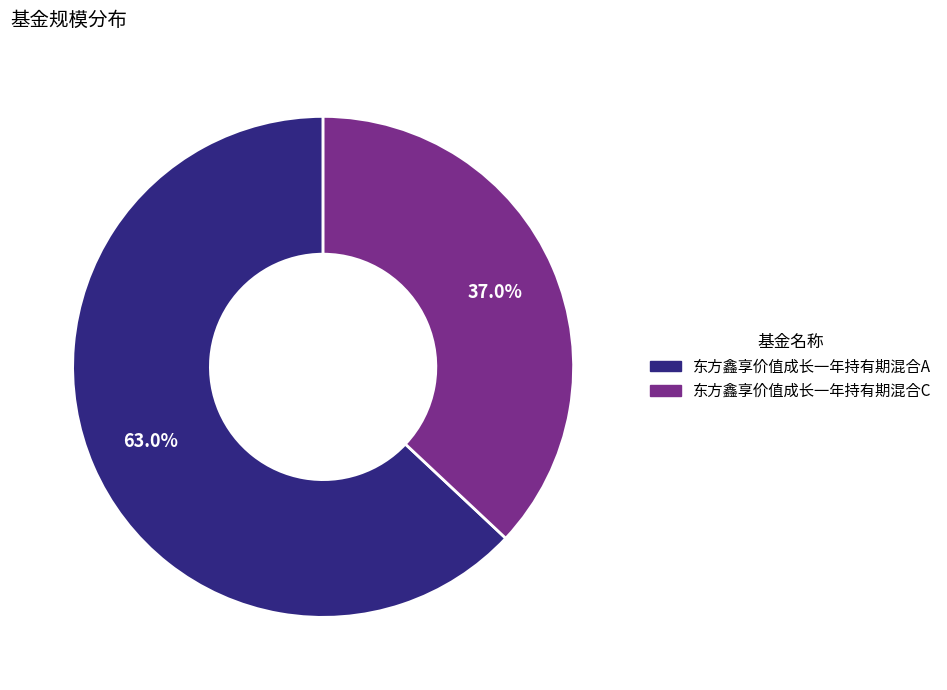

Rank the categories by value from lowest to highest.

东方鑫享价值成长一年持有期混合C, 东方鑫享价值成长一年持有期混合A